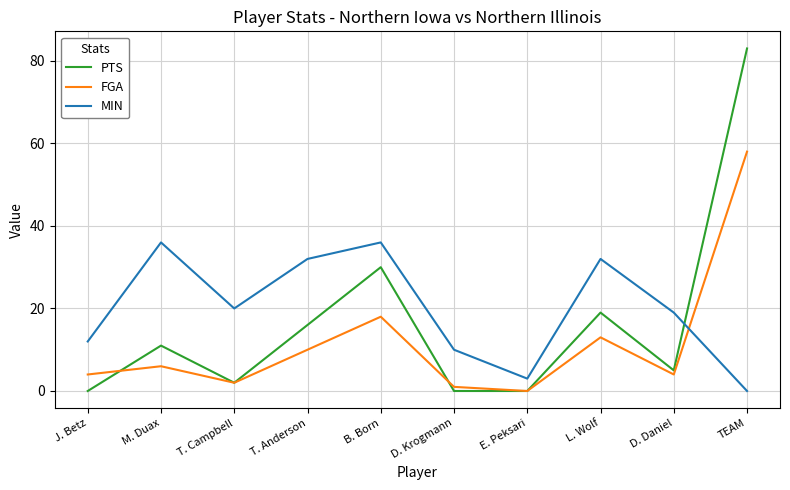

Reading left to right, list all the values displayed in this chart.

PTS: J. Betz=0	M. Duax=11	T. Campbell=2	T. Anderson=16	B. Born=30	D. Krogmann=0	E. Peksari=0	L. Wolf=19	D. Daniel=5	TEAM=83
FGA: J. Betz=4	M. Duax=6	T. Campbell=2	T. Anderson=10	B. Born=18	D. Krogmann=1	E. Peksari=0	L. Wolf=13	D. Daniel=4	TEAM=58
MIN: J. Betz=12	M. Duax=36	T. Campbell=20	T. Anderson=32	B. Born=36	D. Krogmann=10	E. Peksari=3	L. Wolf=32	D. Daniel=19	TEAM=0